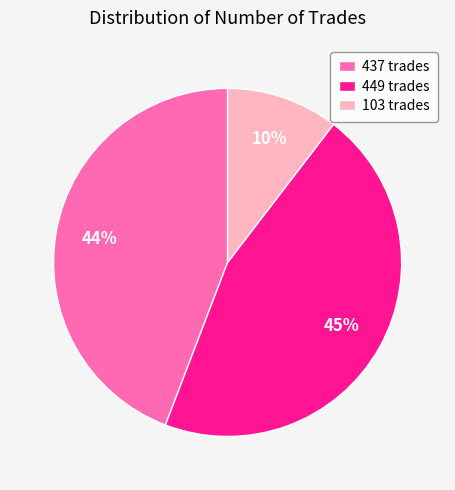

How many slices are in this pie chart?

3